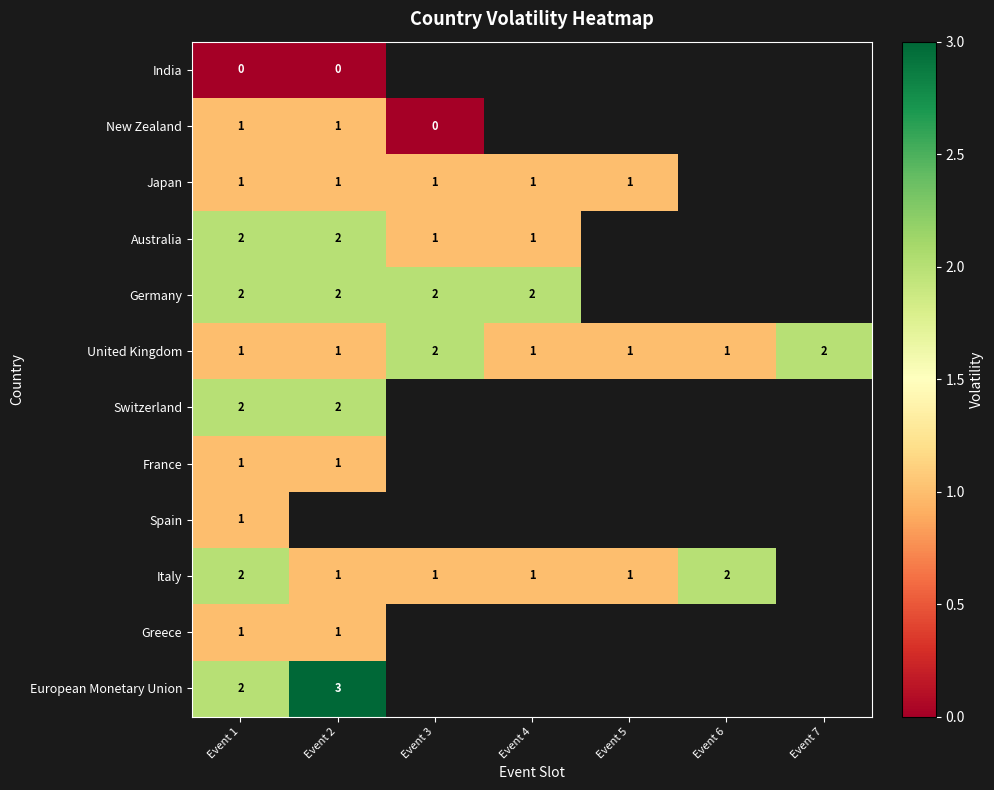

The Germany series shows 2 at Event 2. True or false?

True